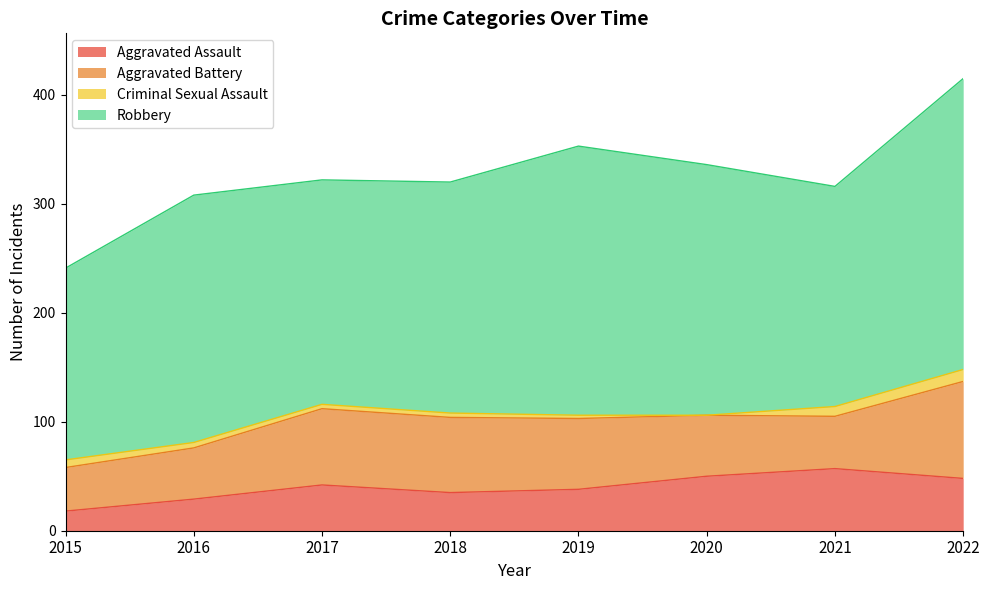

Between 2015 and 2021, which series saw the biggest shift?

Aggravated Assault